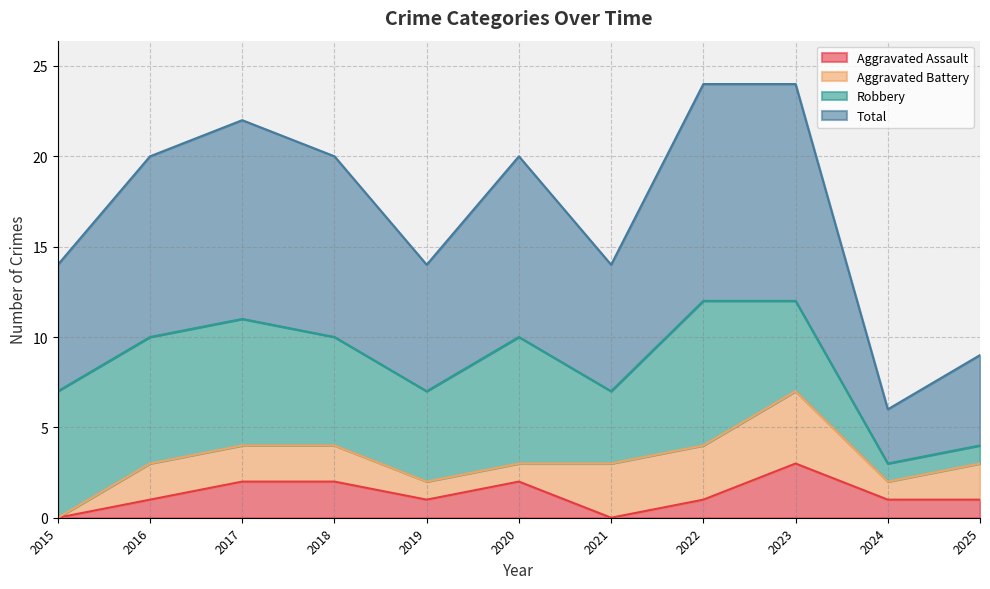

Which series changed the most between 2023 and 2025?

Total